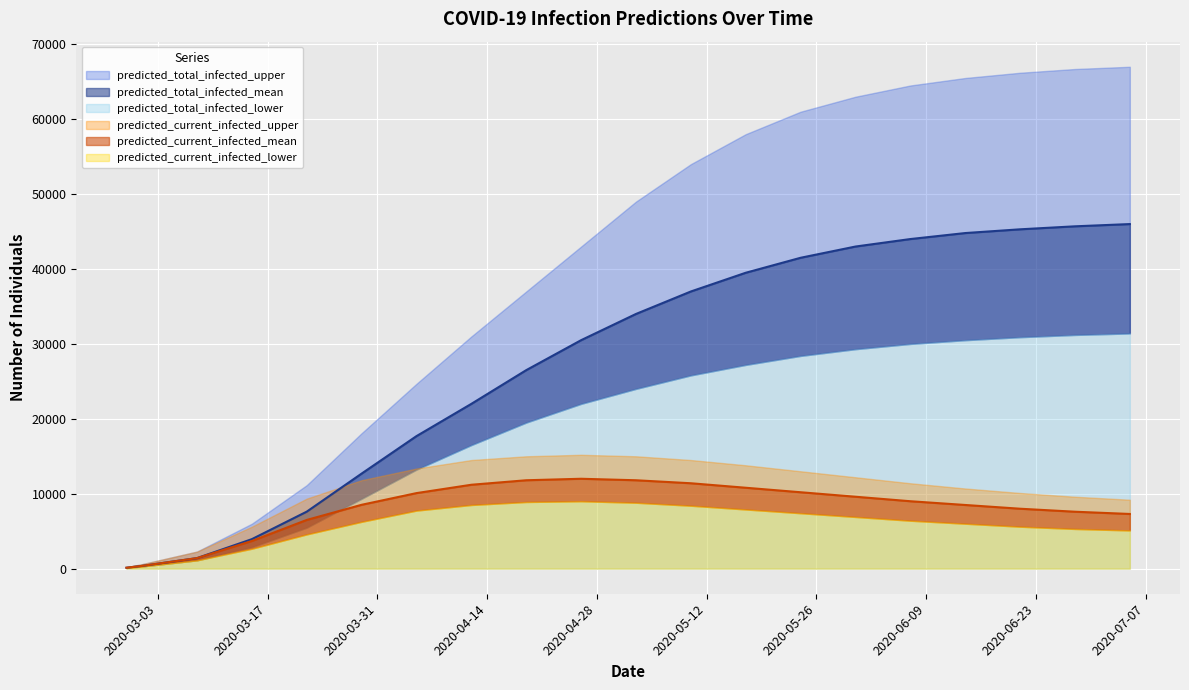

True or false: predicted_current_infected_mean and predicted_total_infected_lower intersect in this chart.

True